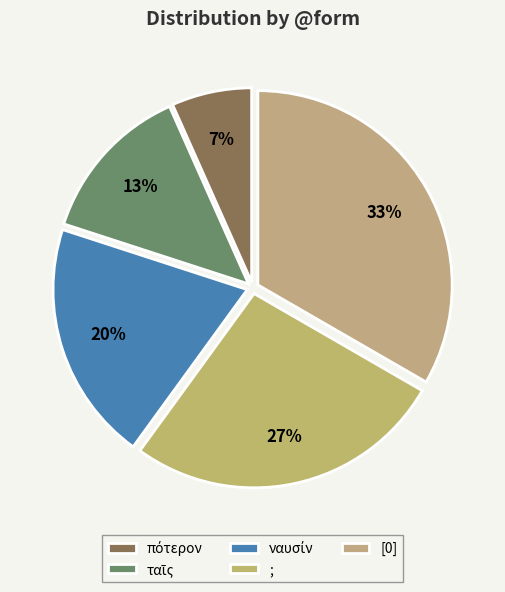

What is the largest slice in the pie chart?

[0]